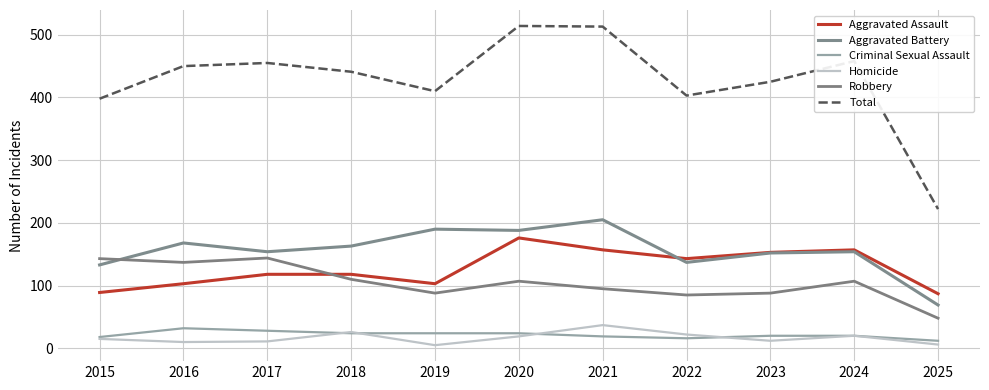

At which category does Aggravated Assault reach its first local valley?

2019